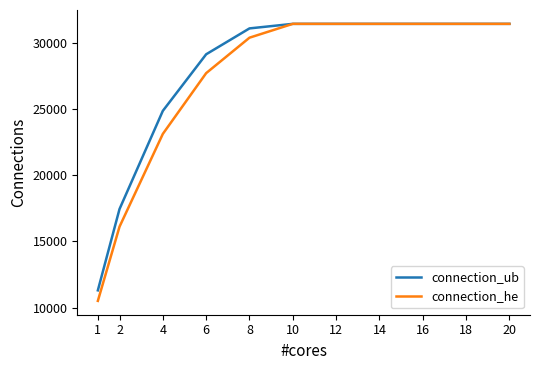

What is the sum of the connection_ub values at 1 and 14?

42742